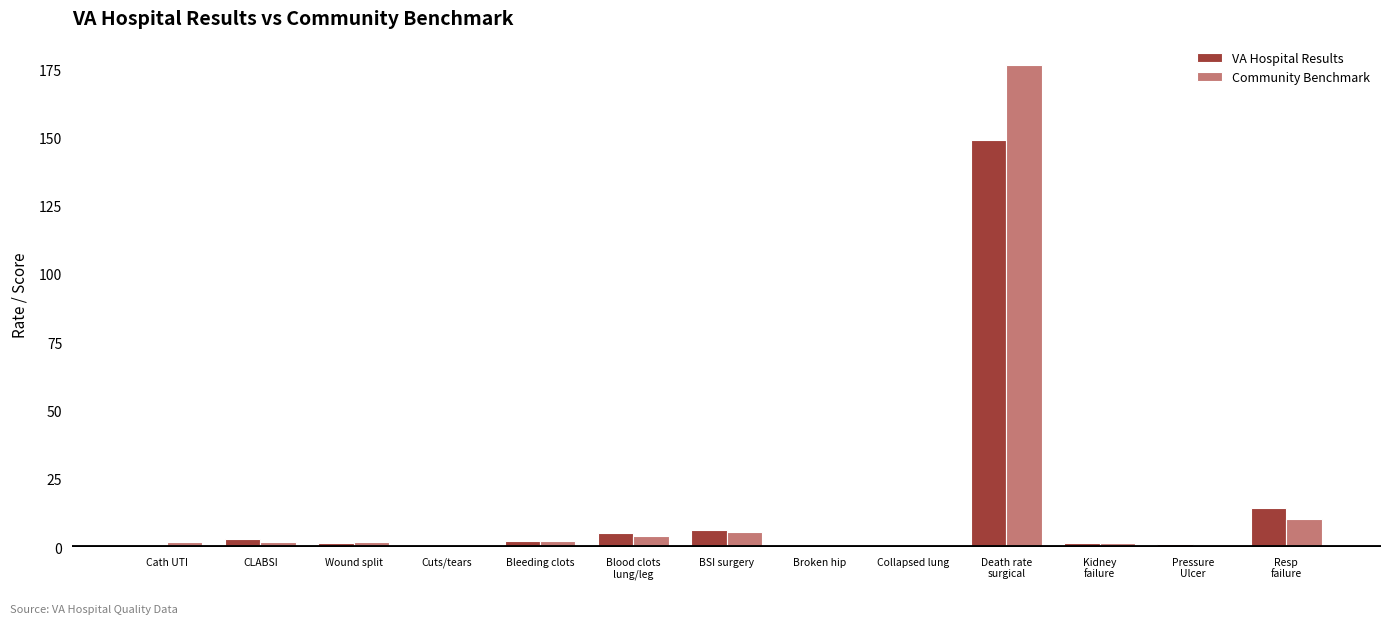

Are the bars grouped side by side (vs. stacked)?

Yes